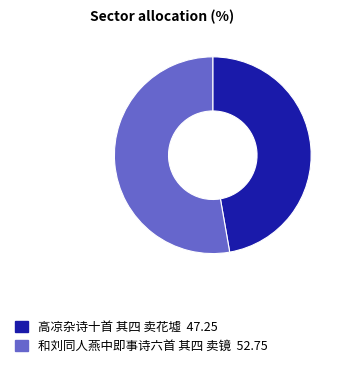

What is the ratio of the value at 高凉杂诗十首 其四 卖花墟 to the value at 和刘同人燕中即事诗六首 其四 卖镜?

0.9